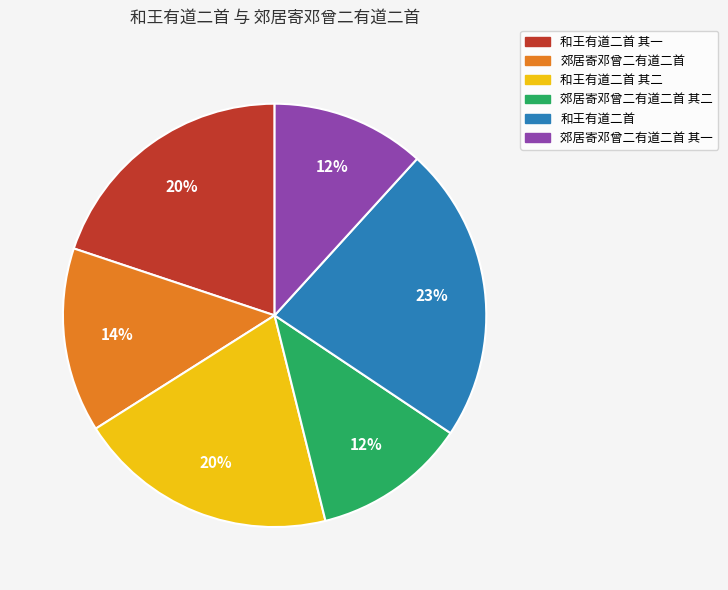

Count the number of slices in the pie.

6